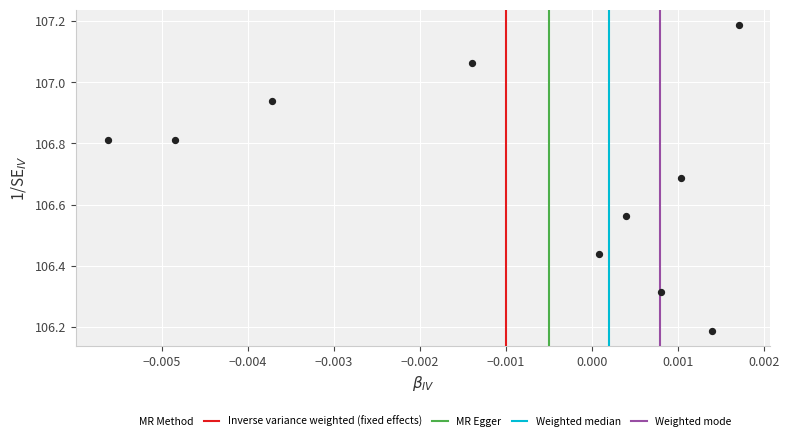

What is the range of Y values (max minus min)?

1.0